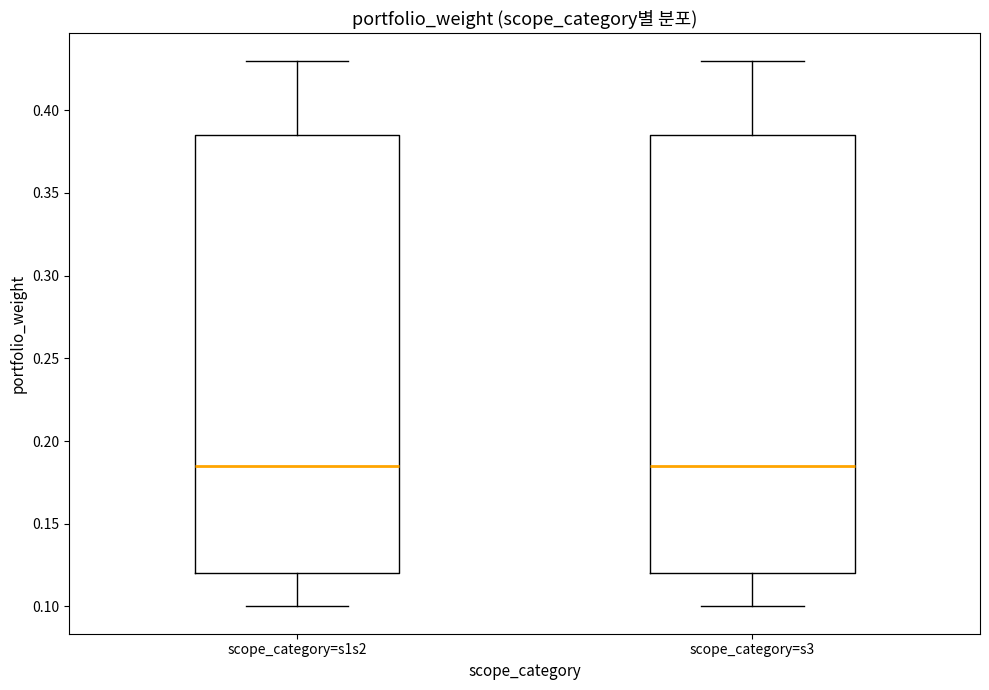

Reading left to right, transcribe this box plot: for each box, give where its median line is, the range the box spans, and where its two whiskers end, as read against the y-axis. The values are not printed on the chart, so give them approximately, as read against the axis.

scope_category=s1s2: median 0.185, box 0.120 to 0.385, whiskers 0.100 to 0.430
scope_category=s3: median 0.185, box 0.120 to 0.385, whiskers 0.100 to 0.430